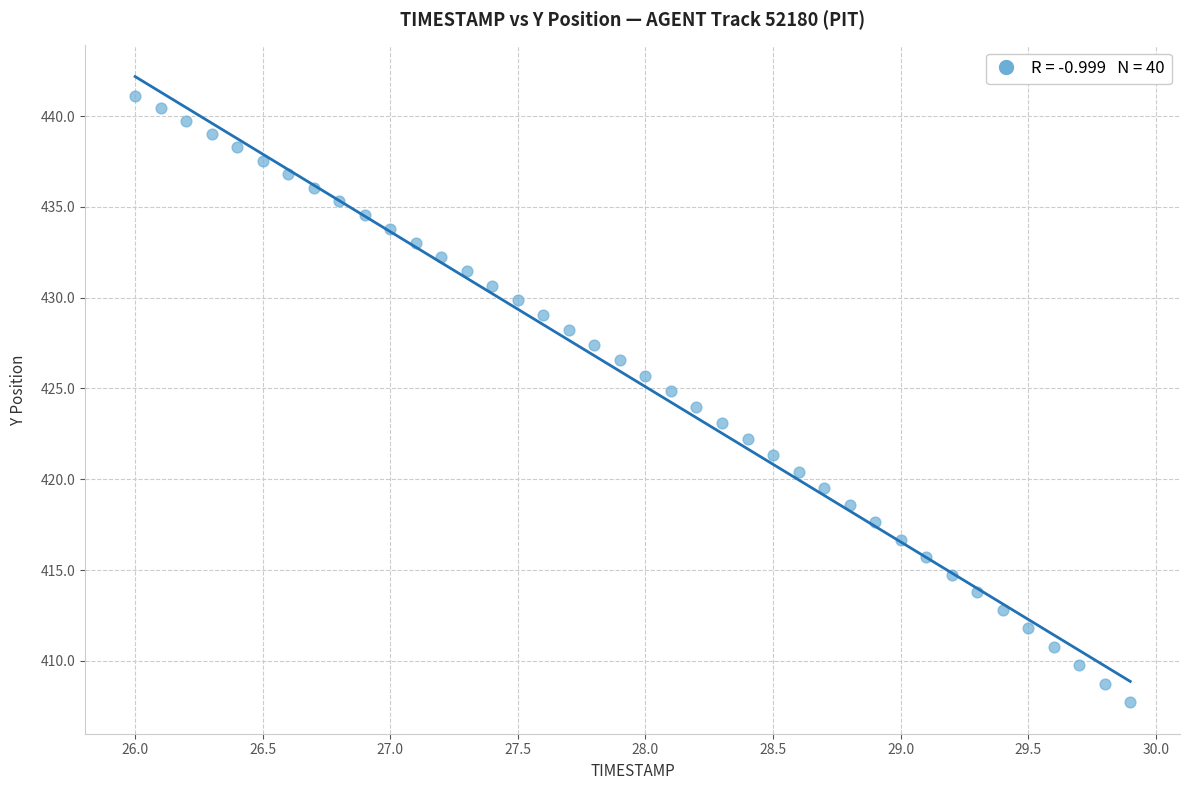

What is the range of Y values (max minus min)?

33.4